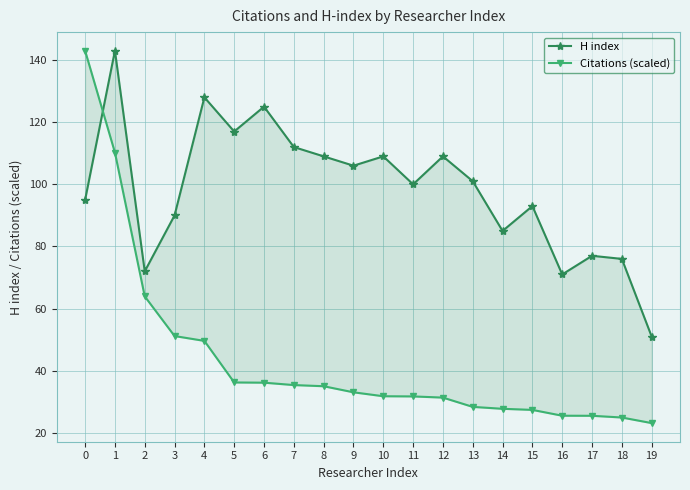

What is the maximum value for Citations (scaled)?

143.0